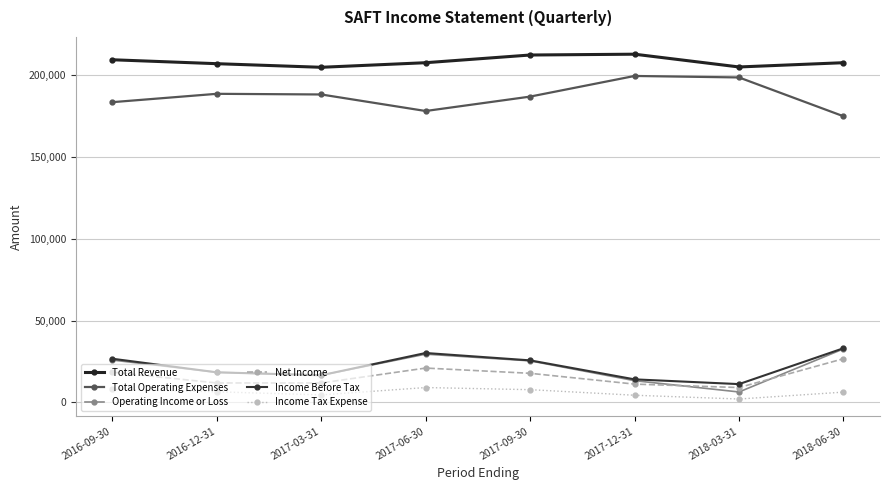

Reading left to right, list all the values displayed in this chart.

Total Revenue: 209300	206900	204700	207500	212200	212700	204900	207500
Total Operating Expenses: 183400	188500	188100	178000	186800	199400	198500	174800
Operating Income or Loss: 25900	18400	16600	29500	25400	13300	6400	32700
Net Income: 18500	11900	11900	21000	17800	11200	9100	26700
Income Before Tax: 26700	18400	16600	30200	25700	14100	11200	33100
Income Tax Expense: 8100	6500	4600	9100	7800	4400	2100	6300